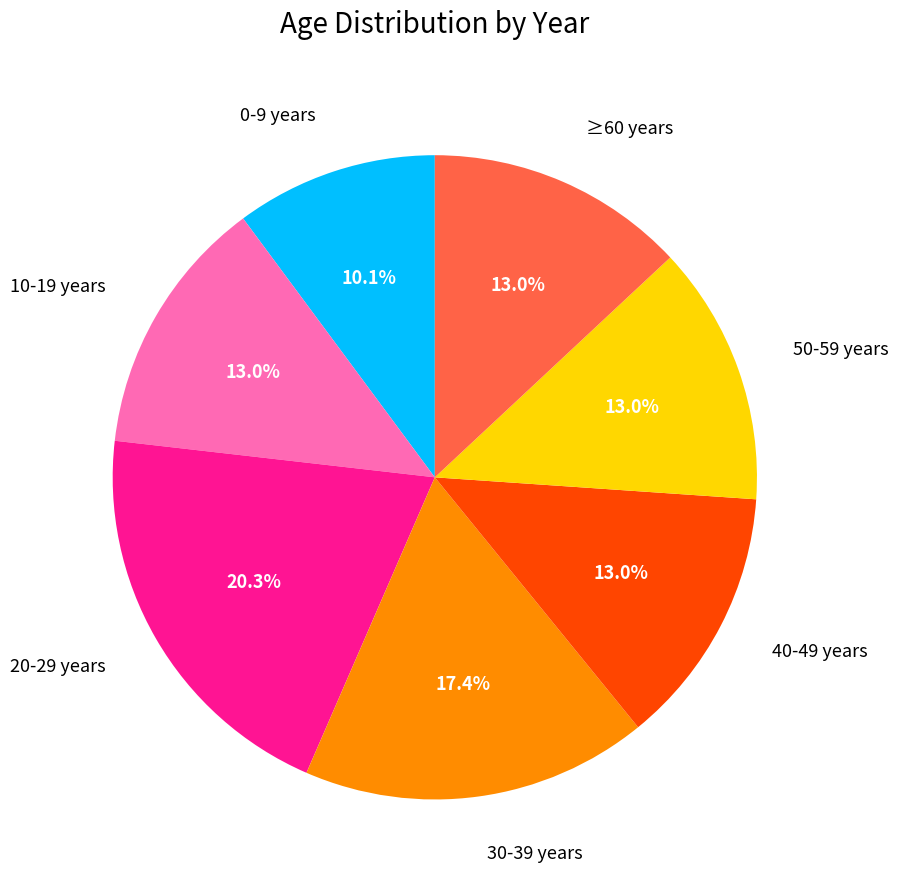

Is there a majority slice in this chart?

No